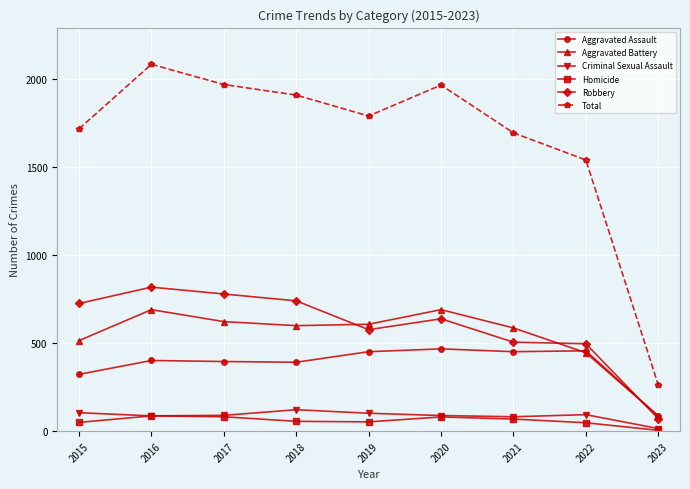

What is the difference between the highest and lowest values at 2020?

1887